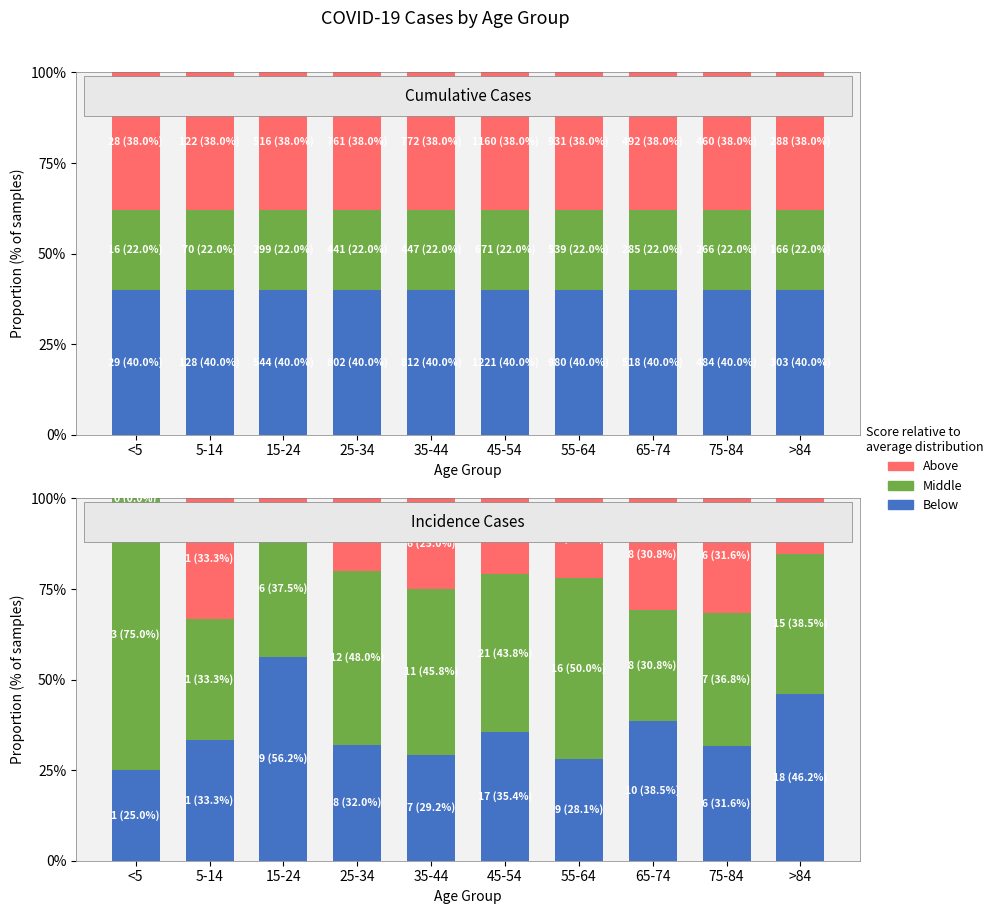

Where does the Below series first go above 33?

5-14